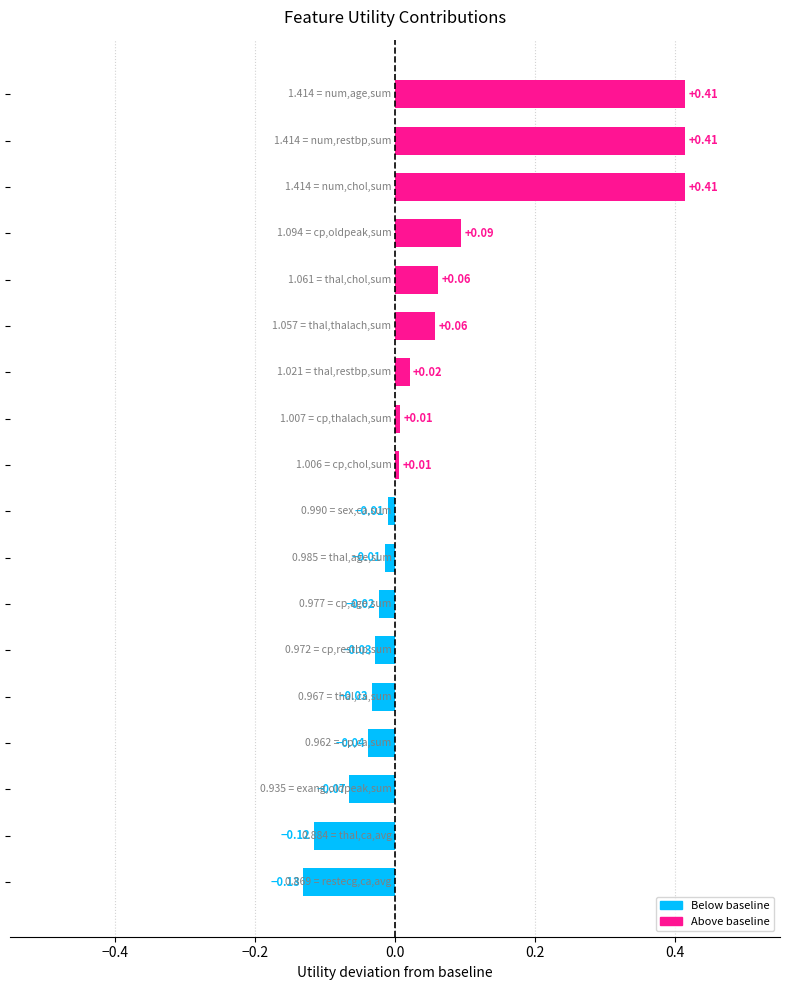

What is the difference between the second highest and second lowest values?

0.5